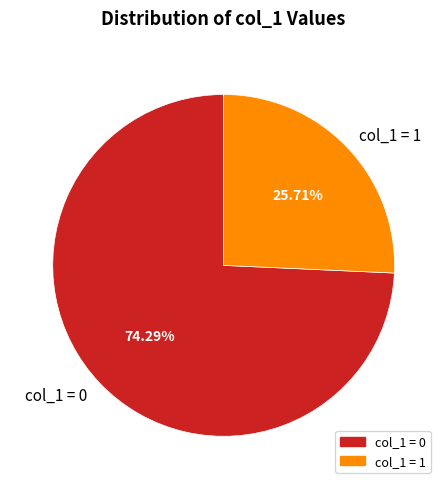

Approximately how many times larger is the value at col_1 = 1 compared to col_1 = 0?

0.3